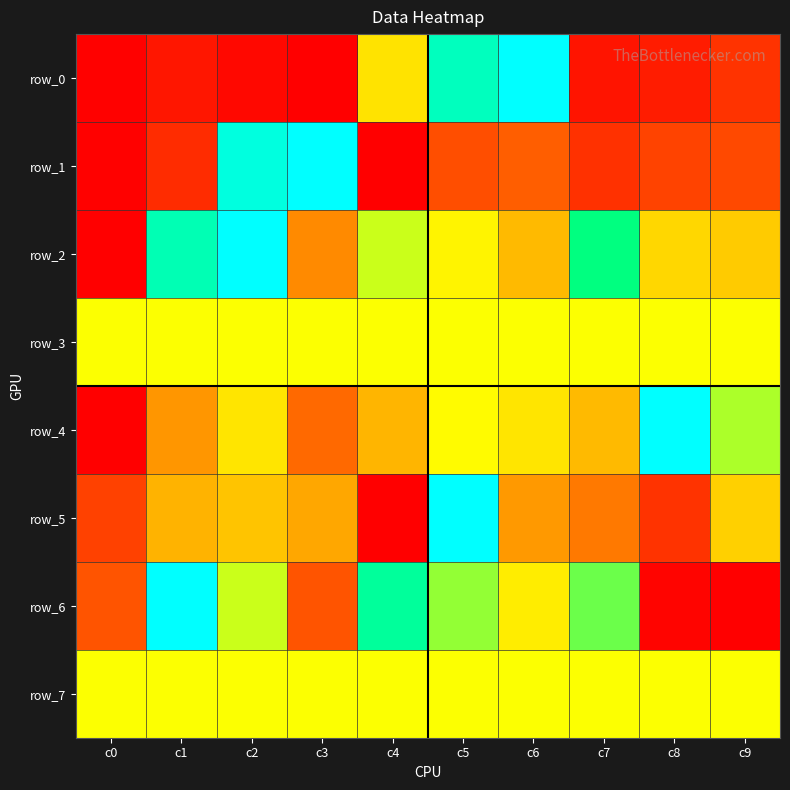

List the series in order of their peak value, highest first.

row_0, row_1, row_2, row_4, row_5, row_6, row_3, row_7